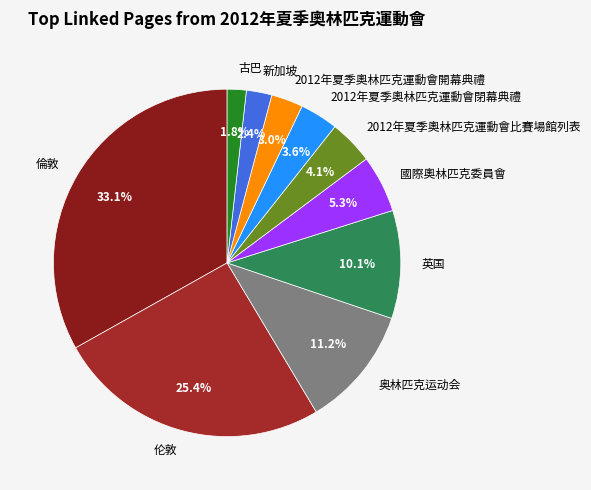

Is it true that 奥林匹克运动会 is 11% of the pie?

True